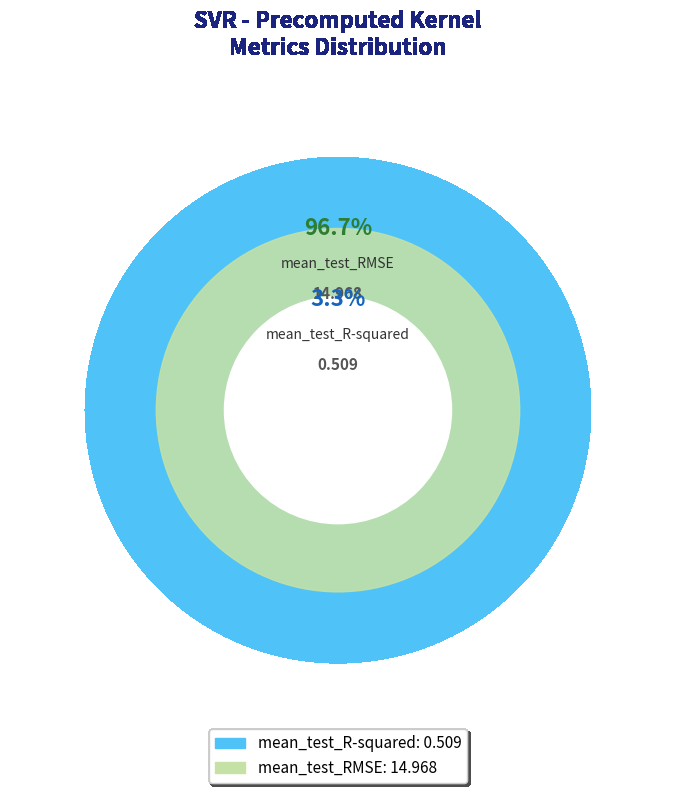

What percentage do mean_test_RMSE and mean_test_R-squared together represent?

100.0%